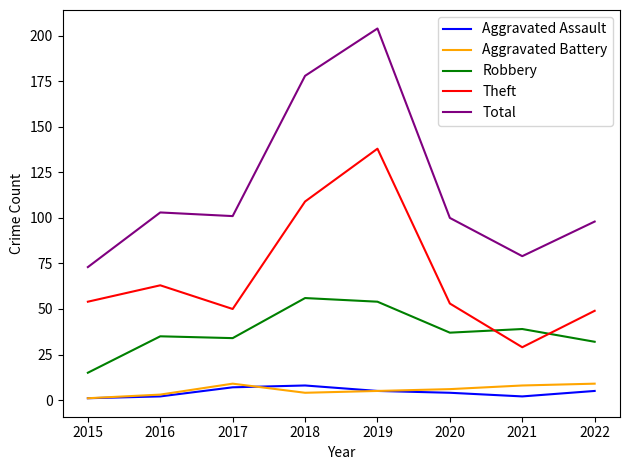

Between 2015 and 2018, which series saw the biggest shift?

Total